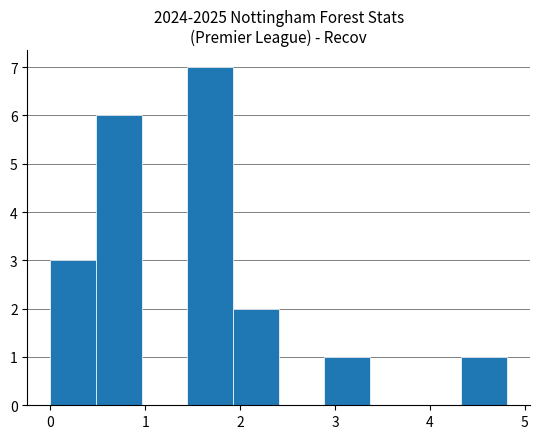

Reading left to right, list every bar in this chart as the range it spans on the x-axis followed by its height. Neither the bar edges nor the heights are printed on the chart, so give them approximately, as read against the axes.

0.0 to 0.5: 3
0.5 to 1.0: 6
1.0 to 1.4: 0
1.4 to 1.9: 7
1.9 to 2.4: 2
2.4 to 2.9: 0
2.9 to 3.4: 1
3.4 to 3.9: 0
3.9 to 4.3: 0
4.3 to 4.8: 1